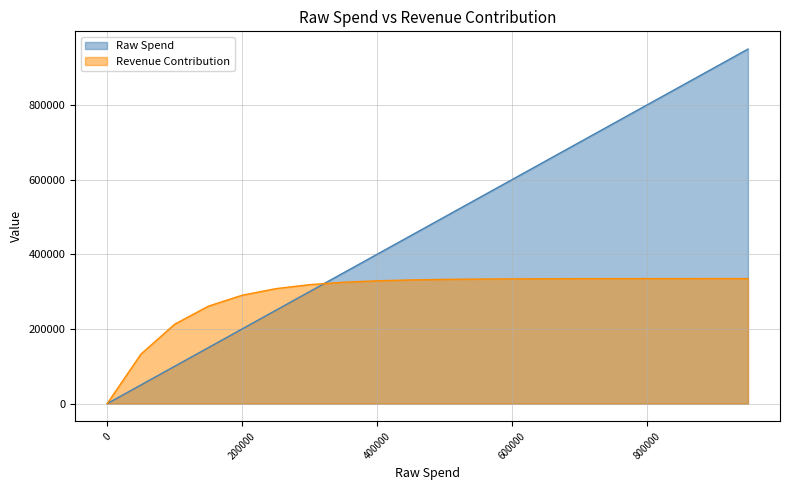

What is the difference between the highest and lowest values at 100001?

112659.2